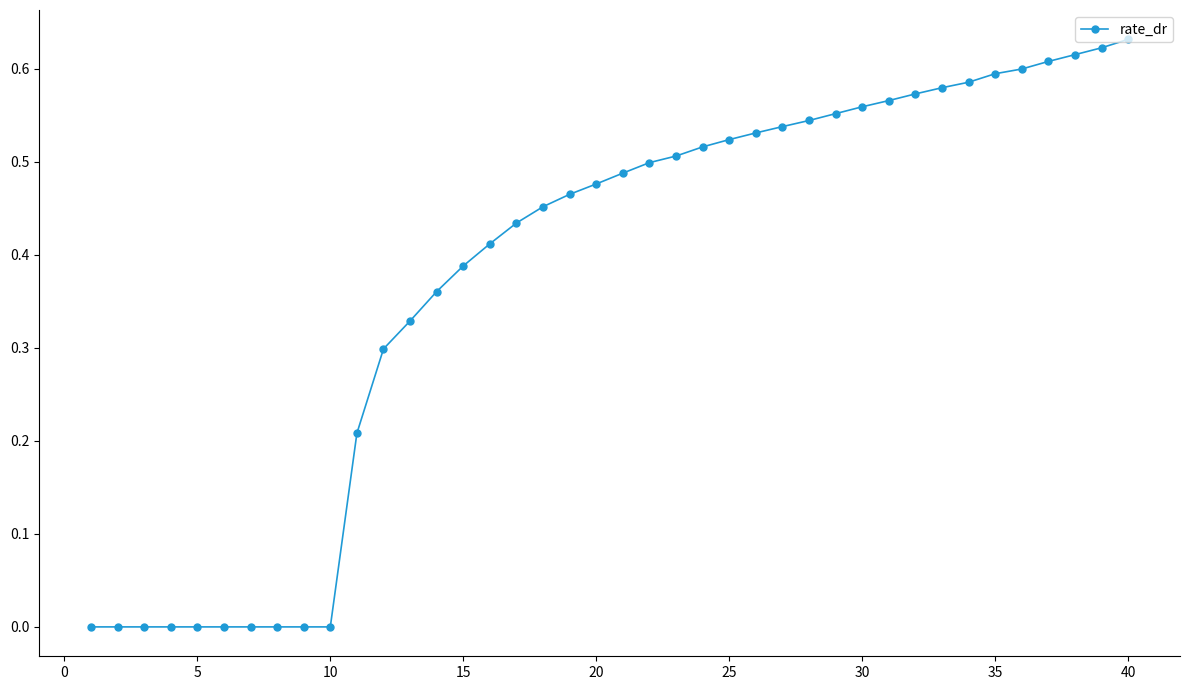

How many lines are shown in the chart?

1